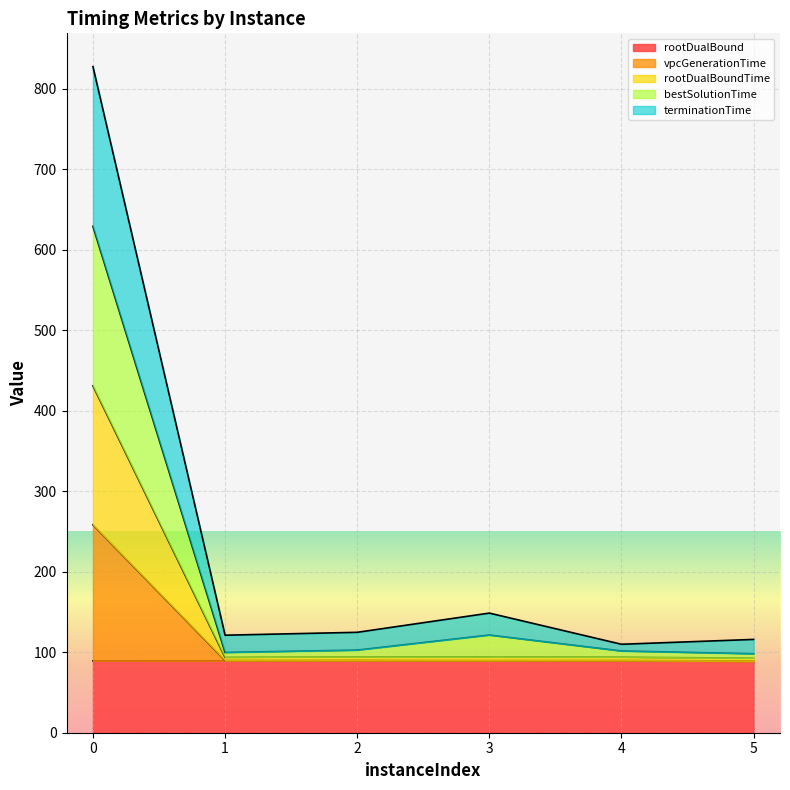

What is the value of the vpcGenerationTime point at the 1st from the left?

258.2